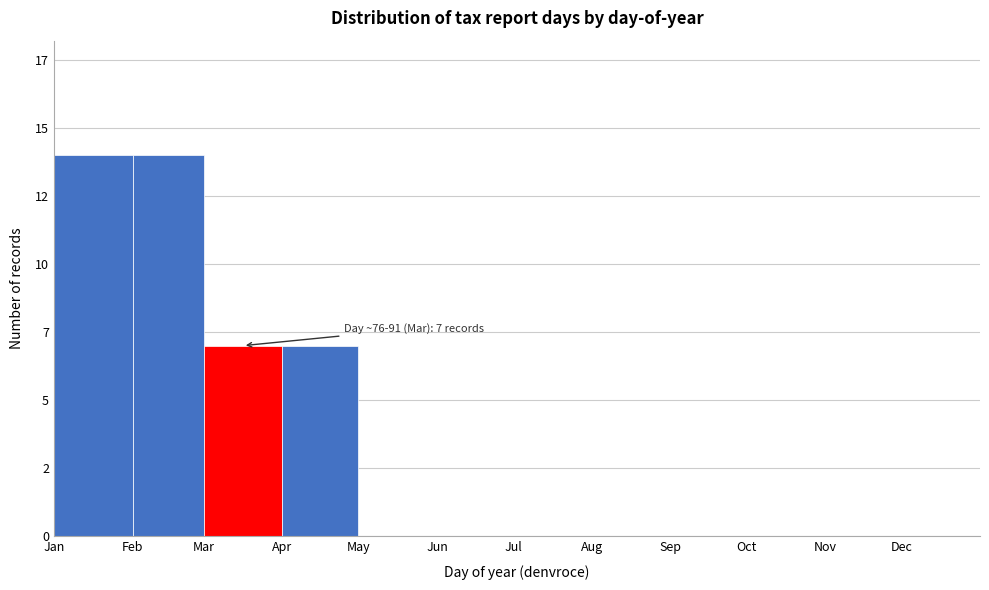

Are the bars horizontal?

No